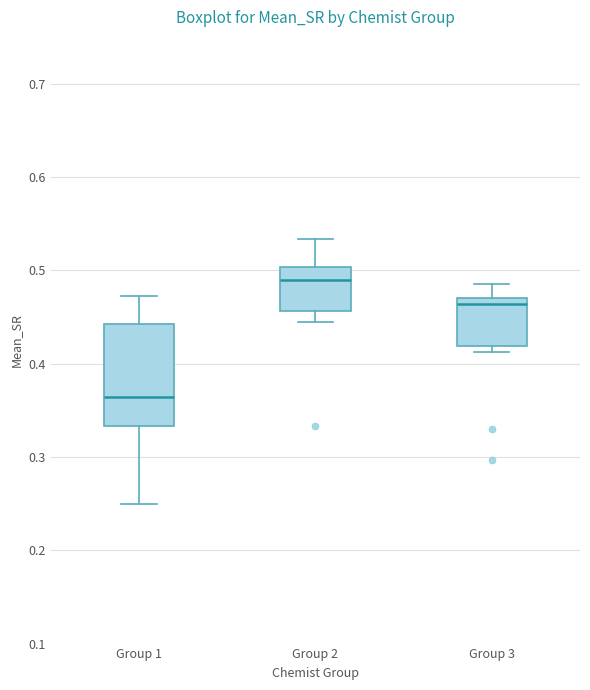

Where is the upper edge of the box for Group 1 on the y-axis? The values are not printed on the chart, so give them approximately, as read against the axis.

0.44